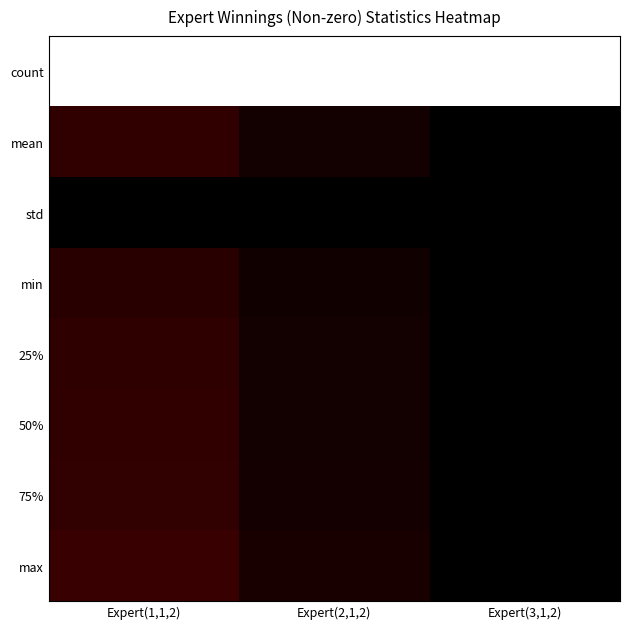

Rank the series by their maximum value, from highest to lowest.

count, max, 75%, 50%, mean, 25%, min, std